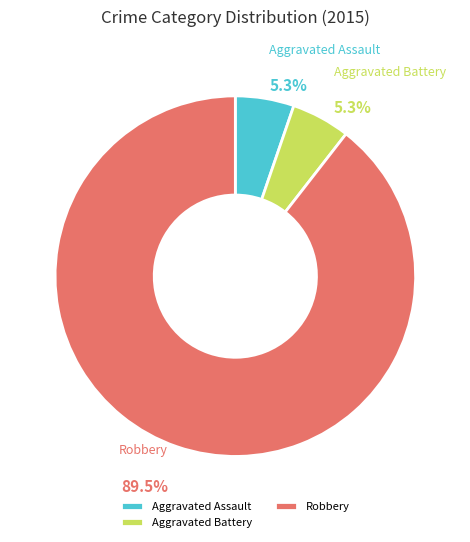

Approximately how many times larger is the value at Aggravated Assault compared to Aggravated Battery?

1.0